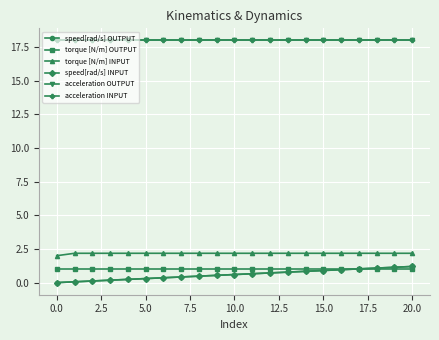

What is the maximum value shown in the chart?

18.0